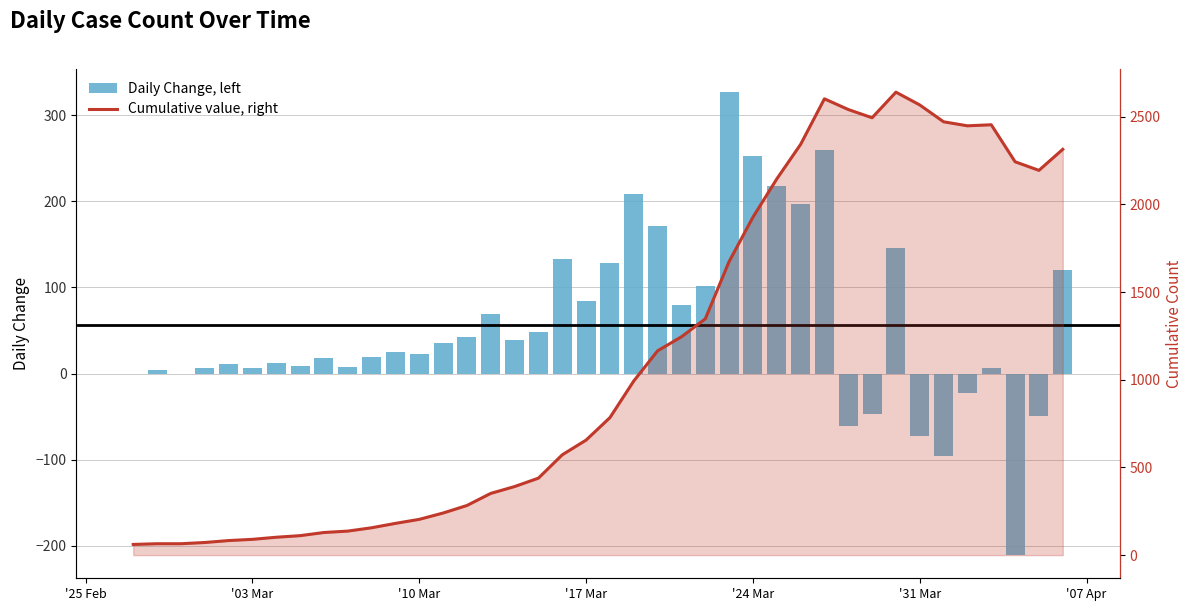

What are all the series names shown in the legend?

Daily Change, left, Cumulative value, right